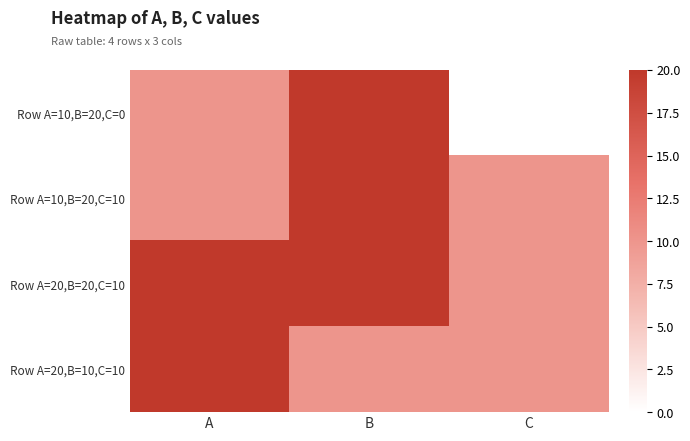

Reading left to right, list all the values displayed in this chart.

Row A=10,B=20,C=0: A=10	B=20	C=0
Row A=10,B=20,C=10: A=10	B=20	C=10
Row A=20,B=20,C=10: A=20	B=20	C=10
Row A=20,B=10,C=10: A=20	B=10	C=10